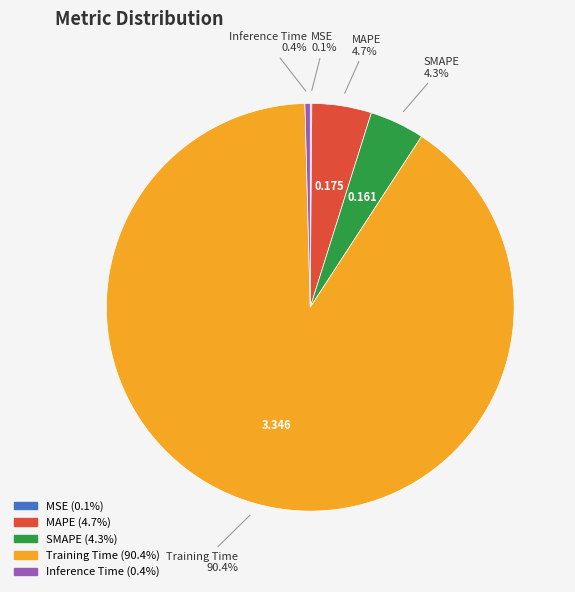

Does any single category account for the majority?

Yes